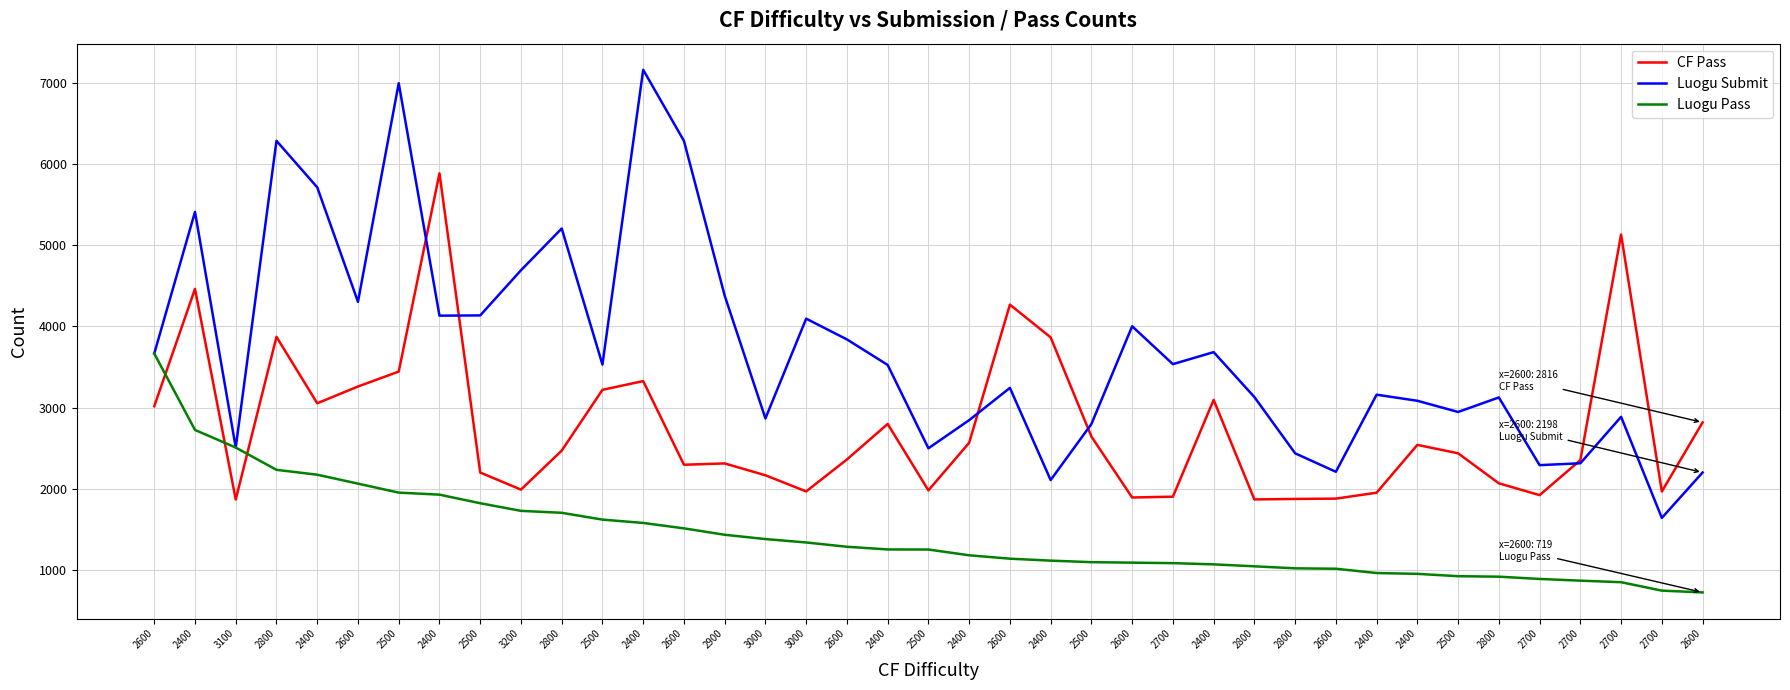

Where does the CF Pass series first go above 2435?

2600